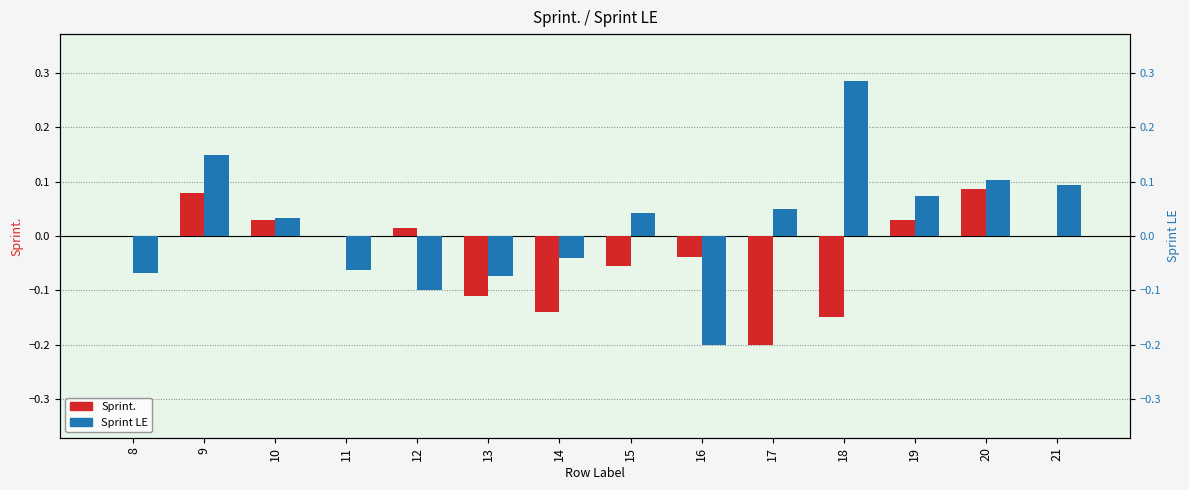

Which series has the widest spread of values?

Sprint LE